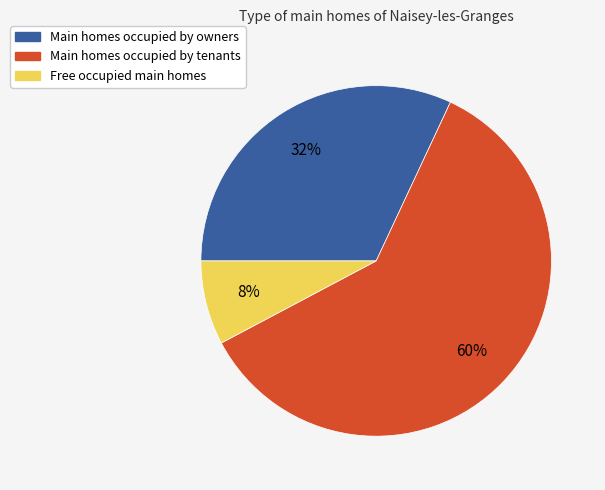

To the nearest percent, what is the average slice percentage?

33%